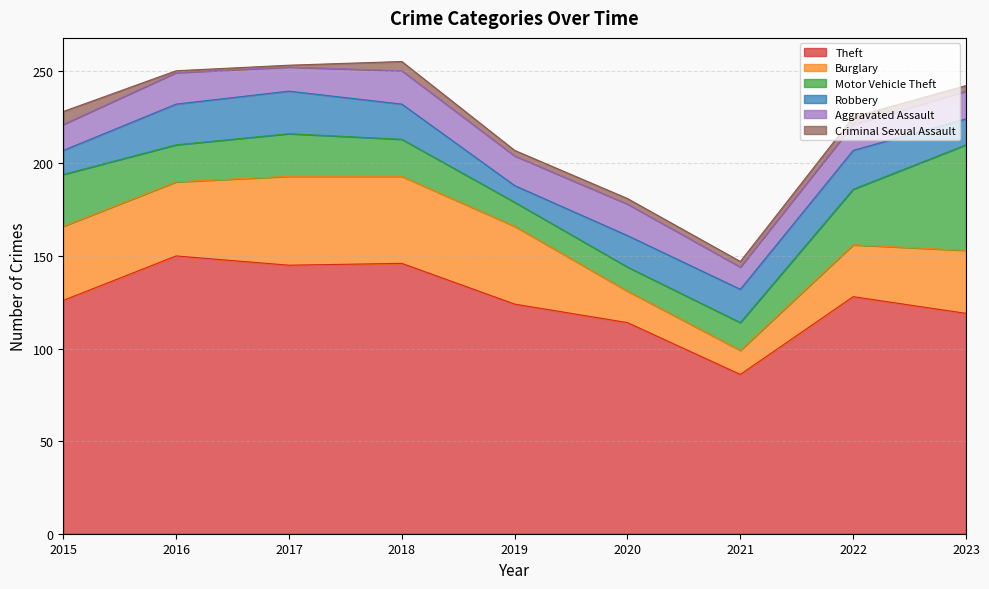

At which category is the sum across all series the highest?

2018